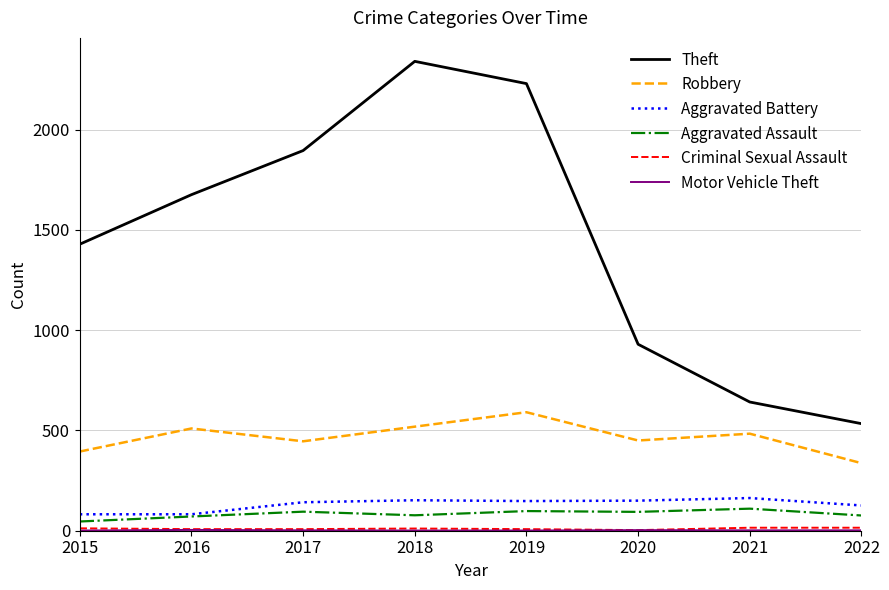

What is the difference between the second highest and second lowest values in the Robbery series?

124